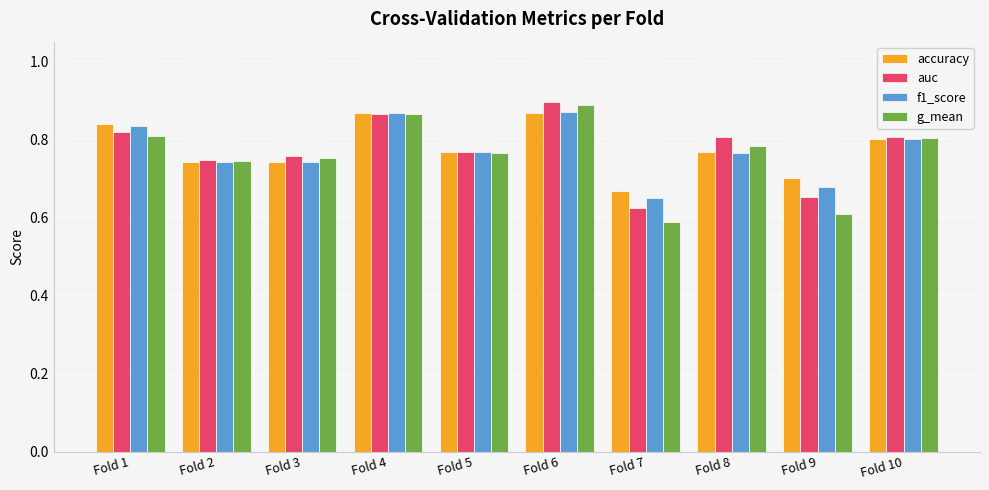

Count the number of categories in the chart.

10